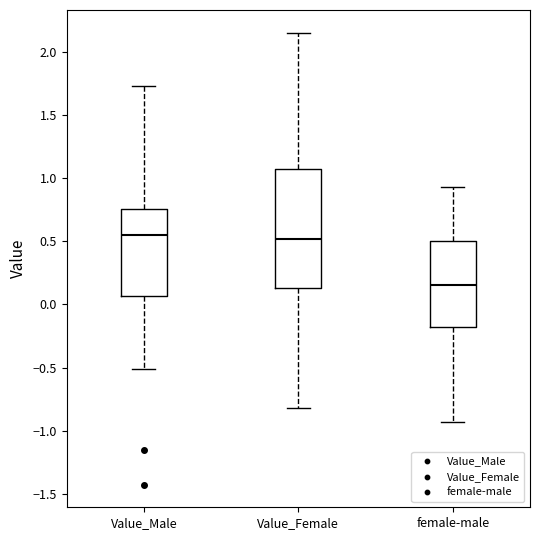

Reading left to right, transcribe this box plot: for each box, give where its median line is, the range the box spans, and where its two whiskers end, as read against the y-axis. The values are not printed on the chart, so give them approximately, as read against the axis.

Value_Male: median 0.55, box 0.05 to 0.75, whiskers -0.50 to 1.75
Value_Female: median 0.50, box 0.15 to 1.05, whiskers -0.80 to 2.15
female-male: median 0.15, box -0.20 to 0.50, whiskers -0.95 to 0.95